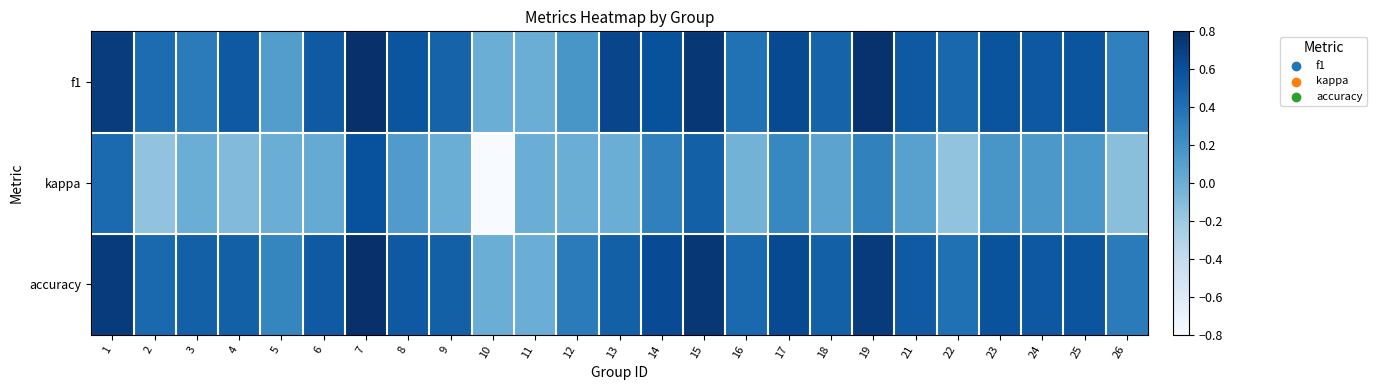

Rank the series at 10 from highest to lowest value.

f1, accuracy, kappa